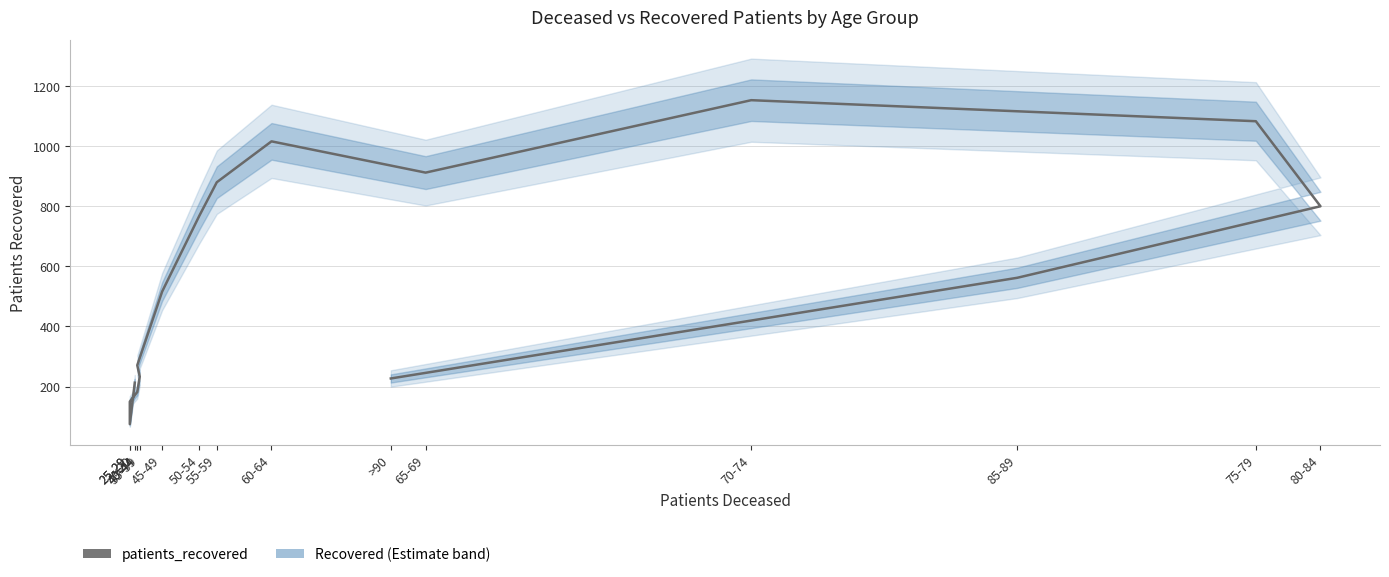

How many categories are shown in the chart?

16